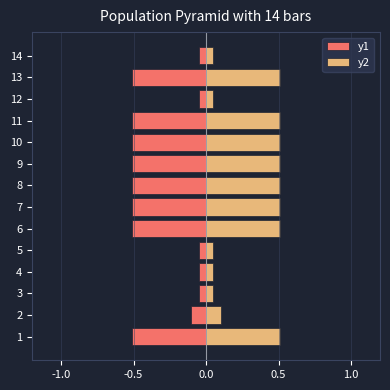

List the series in order of their overall mean, lowest first.

y1, y2